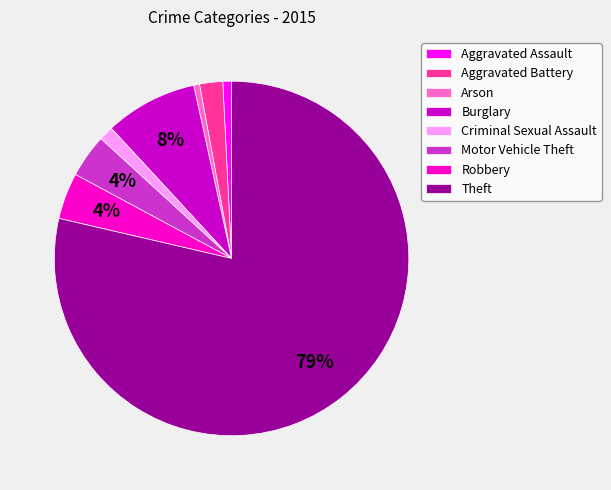

The Aggravated Battery slice represents 13% of the pie. True or false?

False